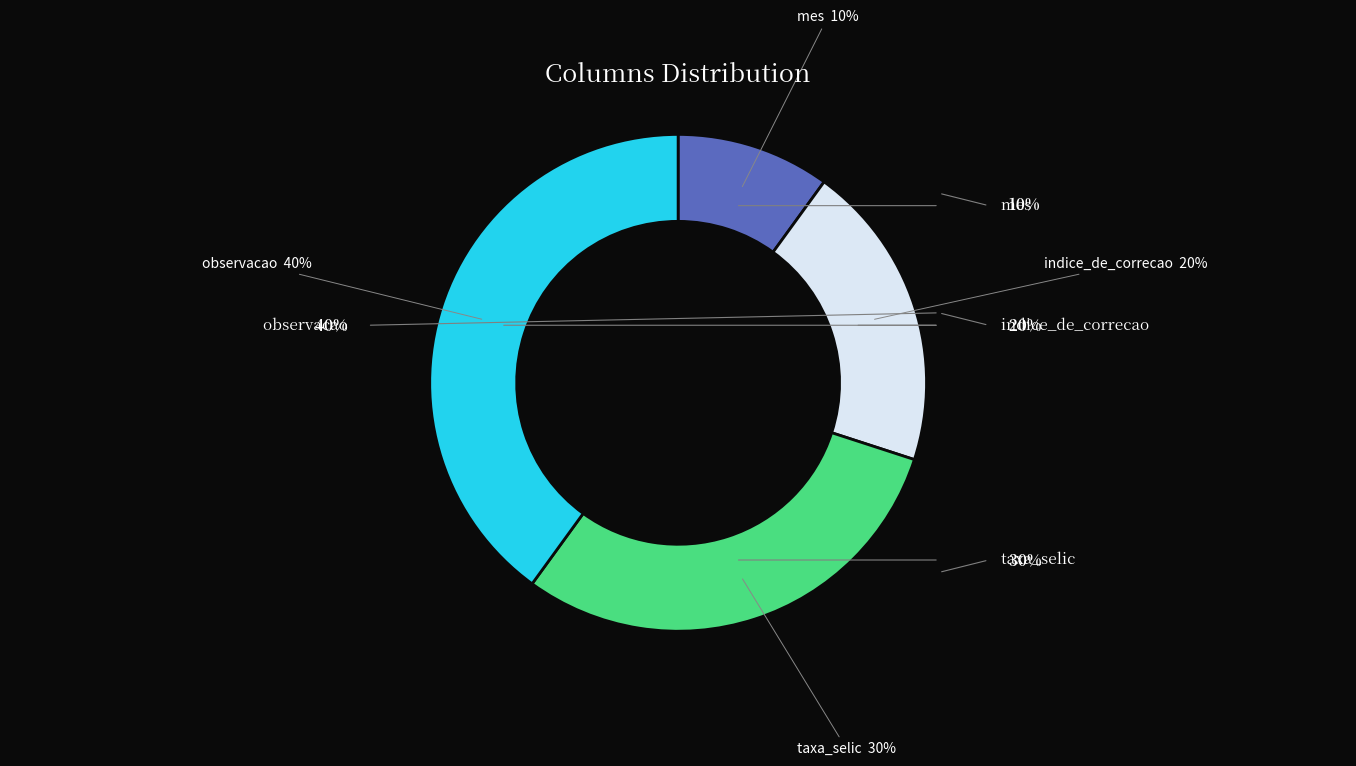

What is the ratio of the value at indice_de_correcao to the value at taxa_selic?

0.7